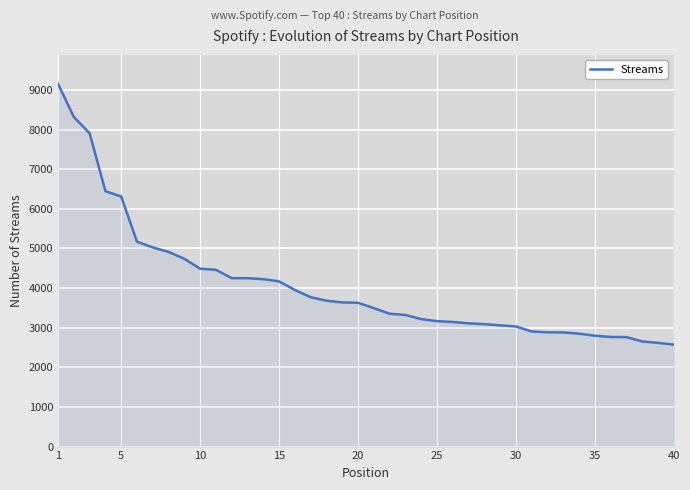

How many categories are shown in the chart?

40